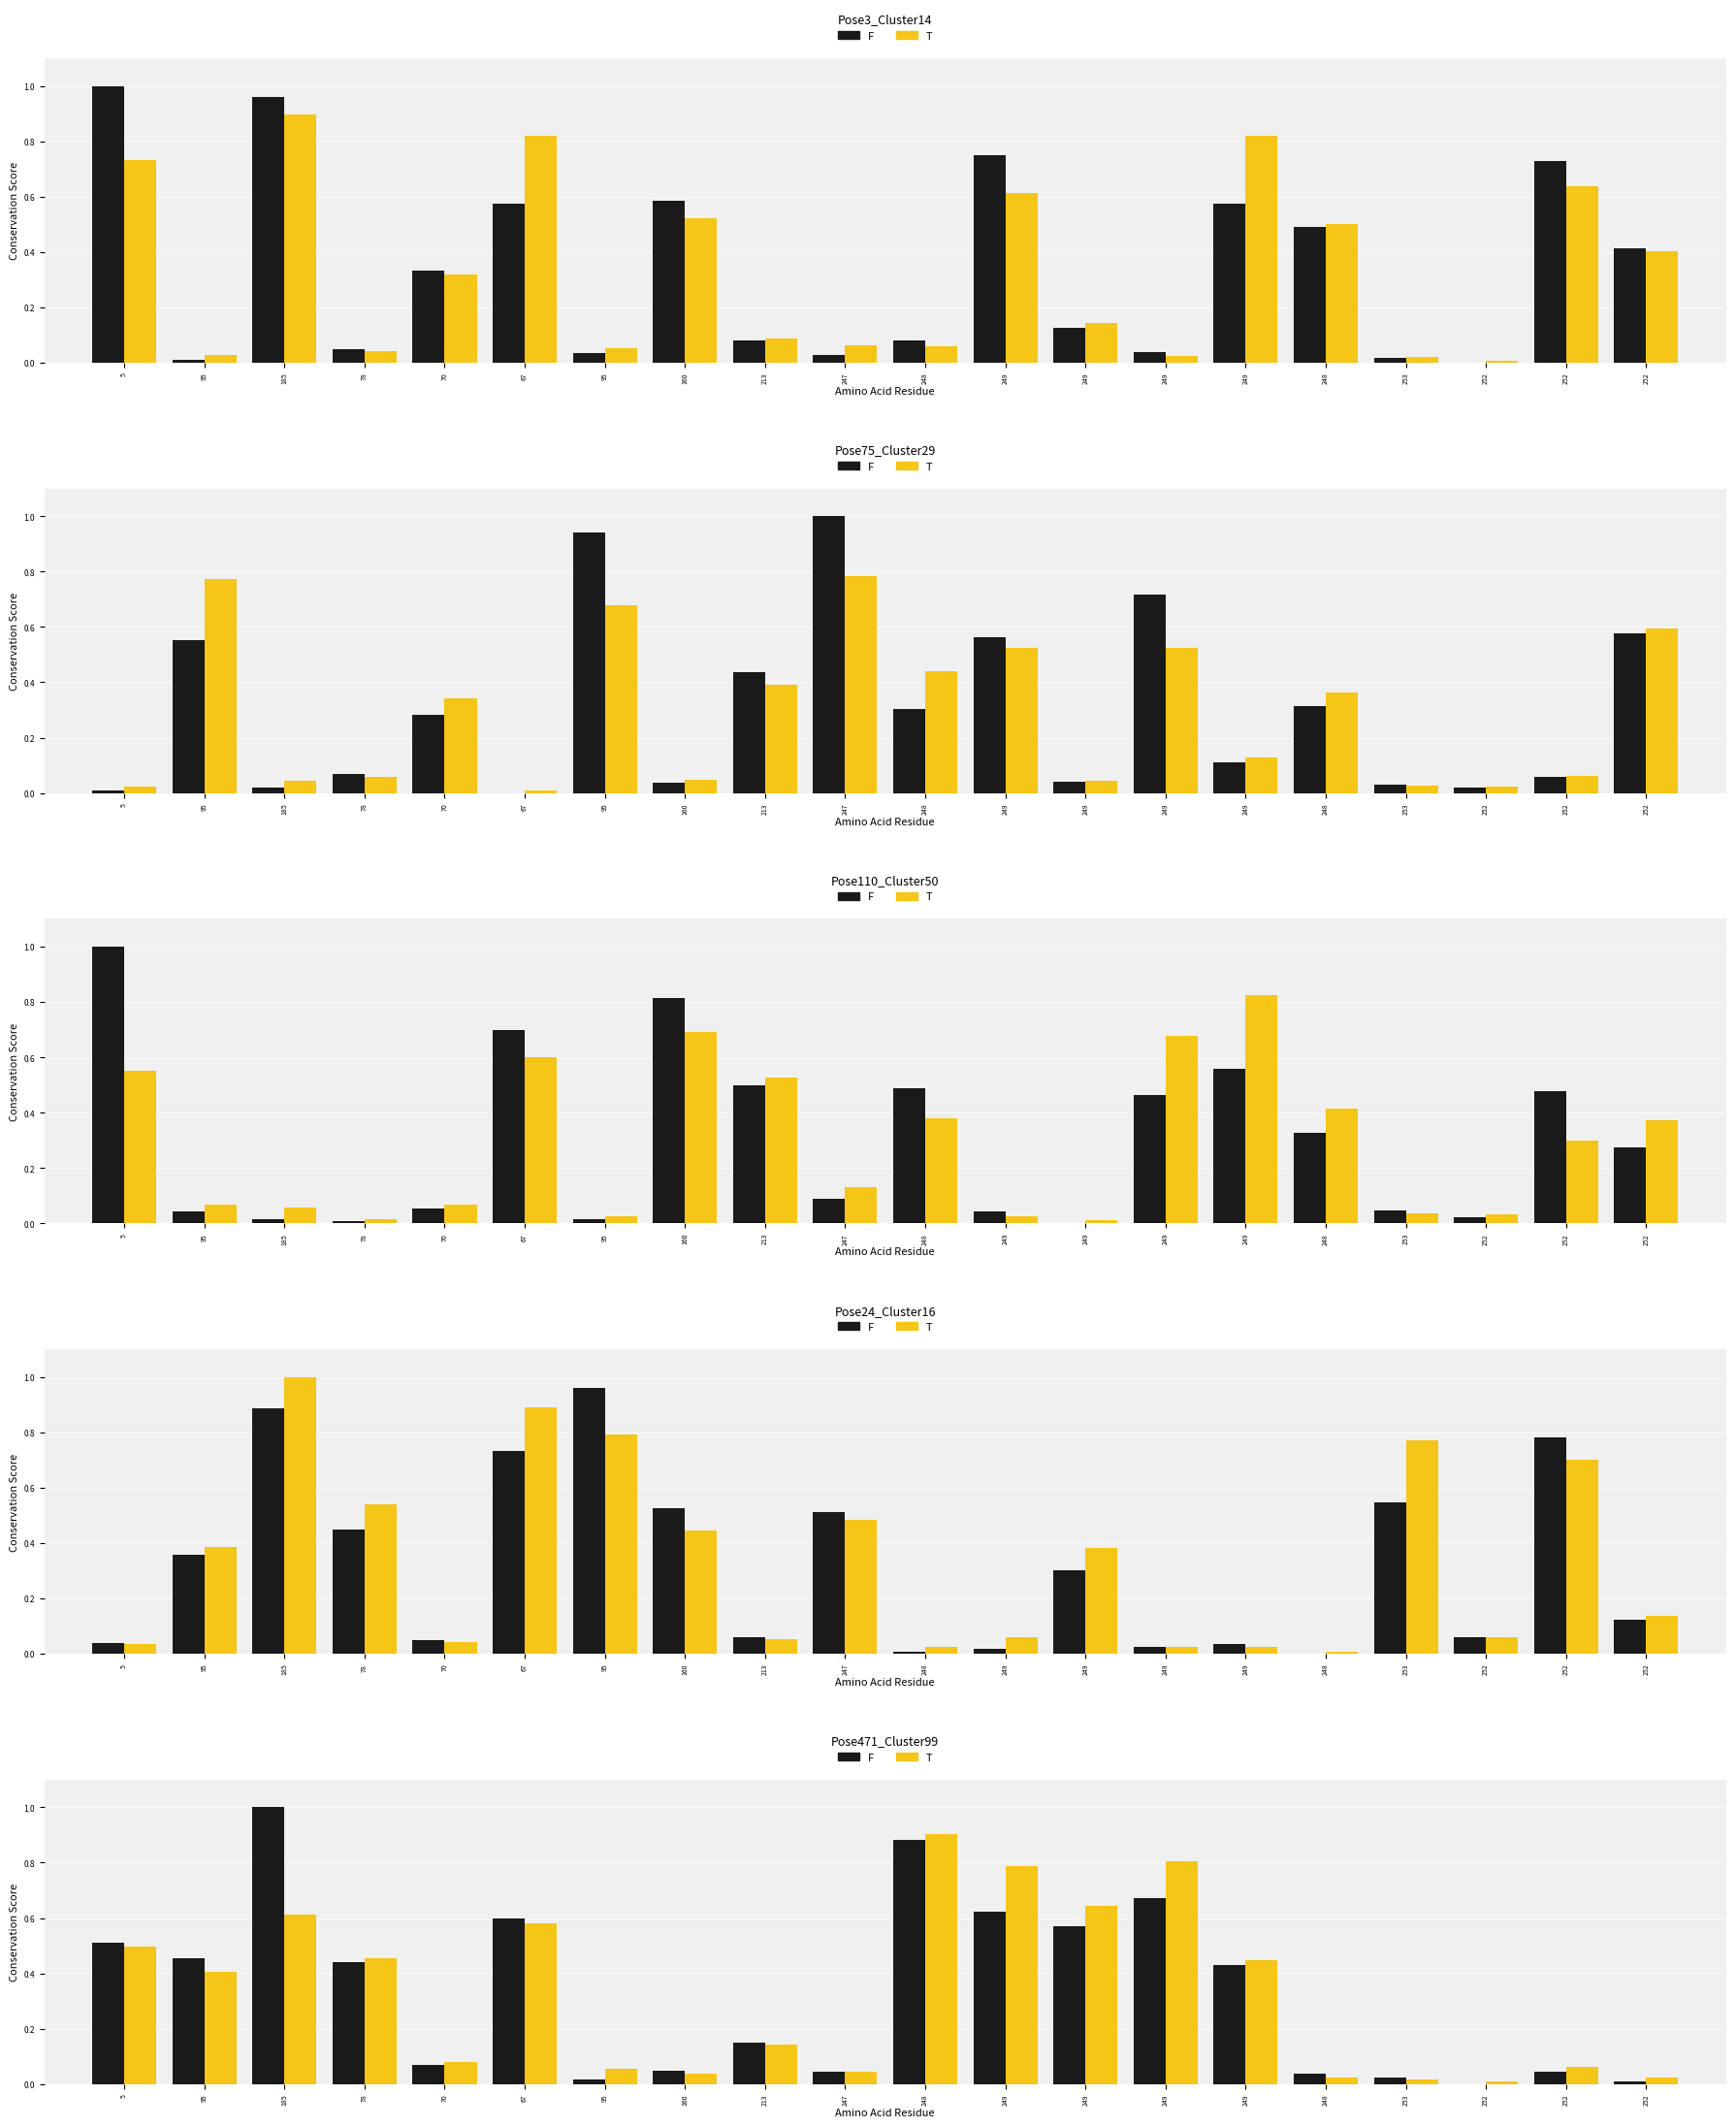

Which has a higher value, 247 or 95?

95